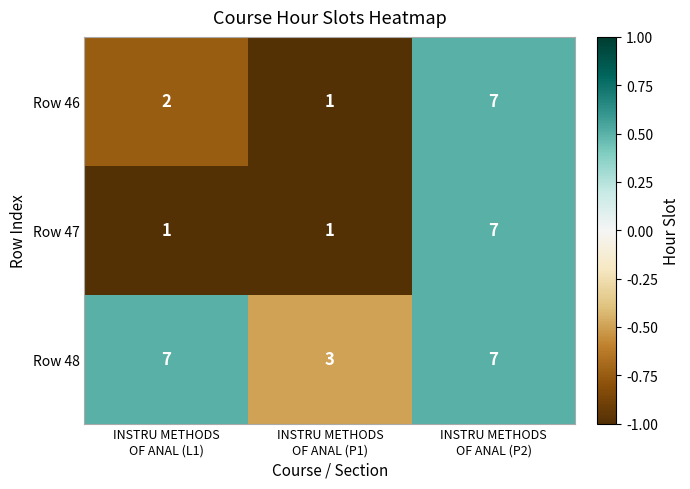

At how many categories does at least one series exceed 2?

3